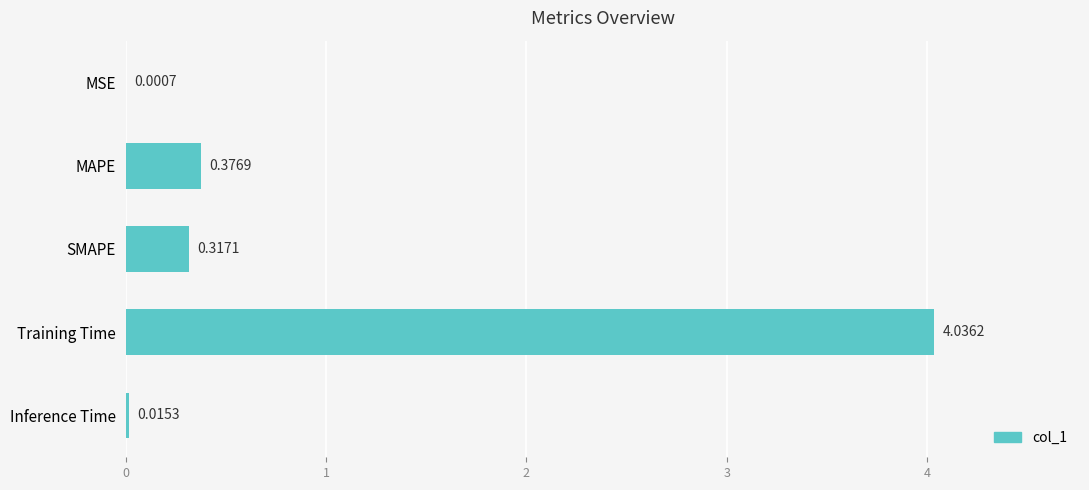

Where is the data nearest to the value 2?

MAPE